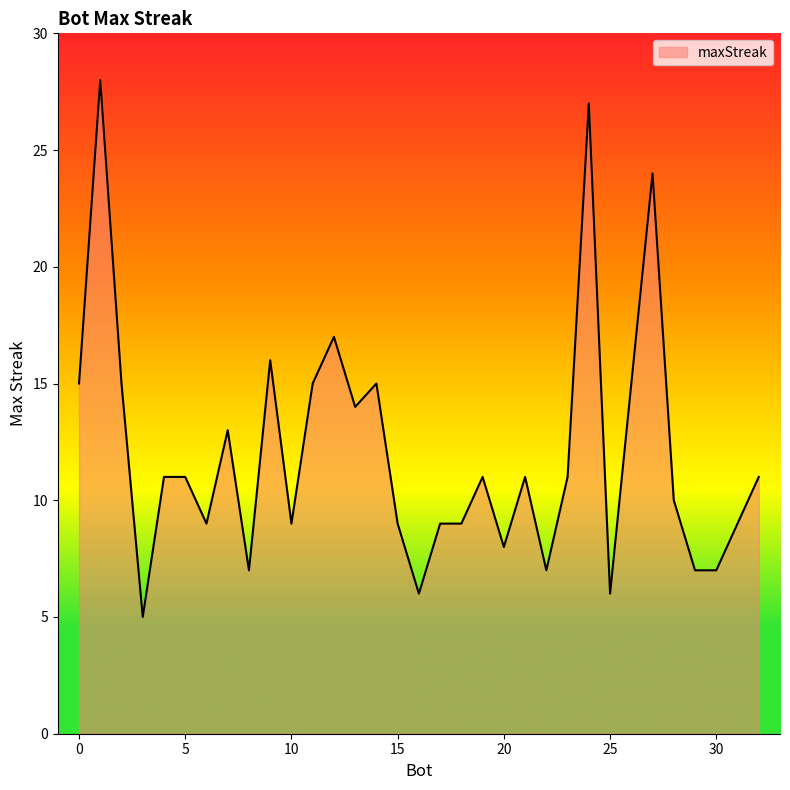

How many lines are shown in the chart?

1